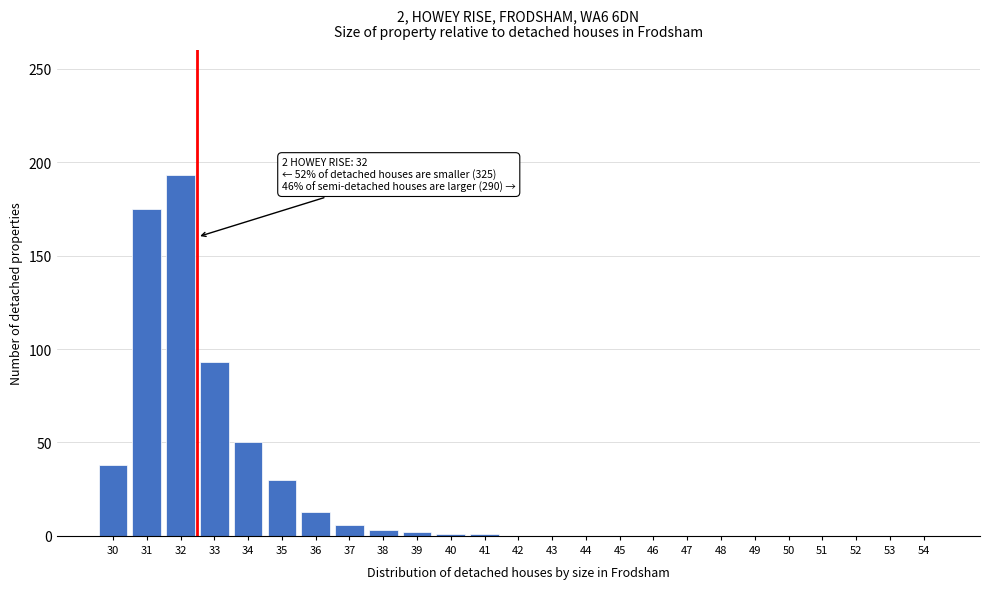

What is the maximum value shown in the chart?

193